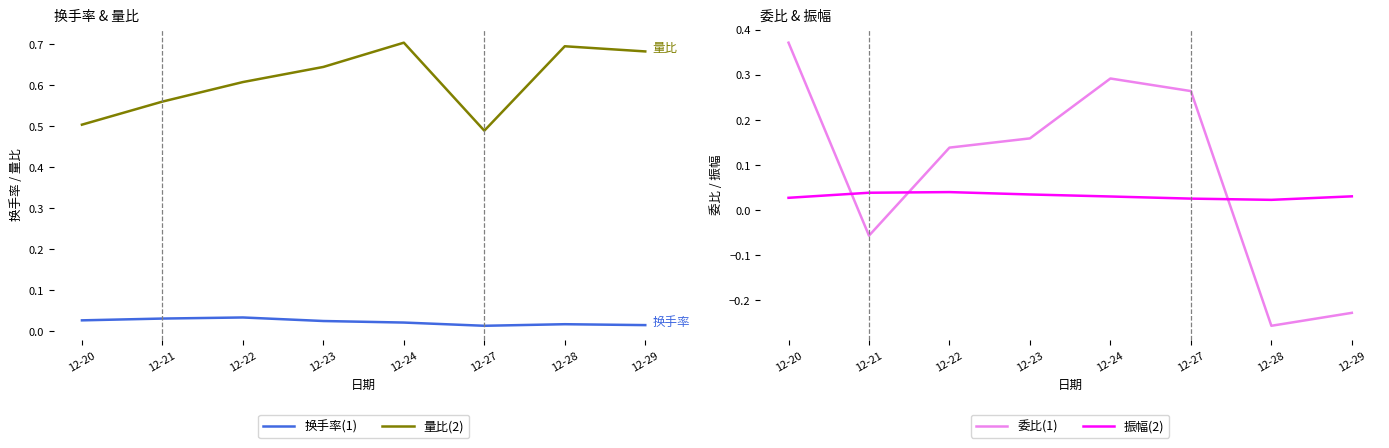

Rank the series at 12-27 from lowest to highest value.

换手率, 振幅, 委比, 量比